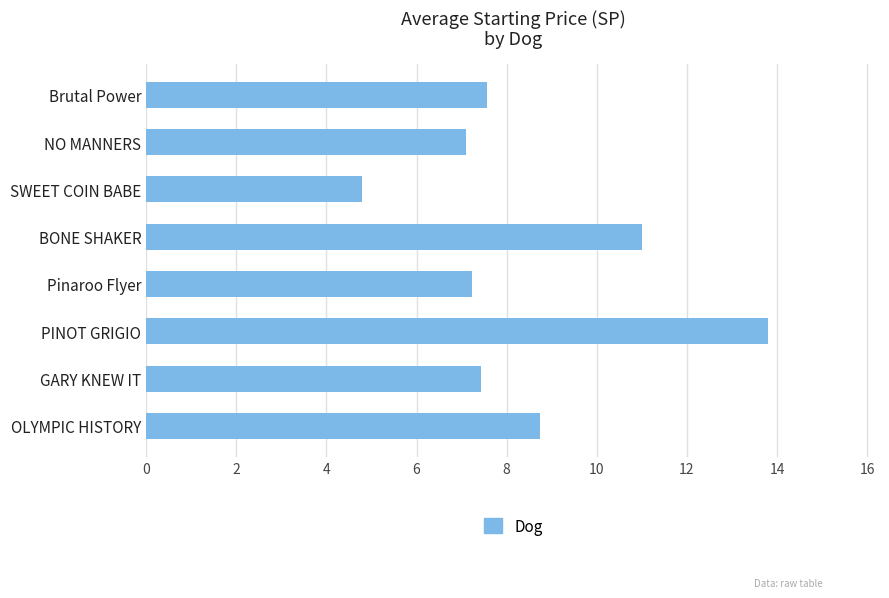

What is the average value?

8.5